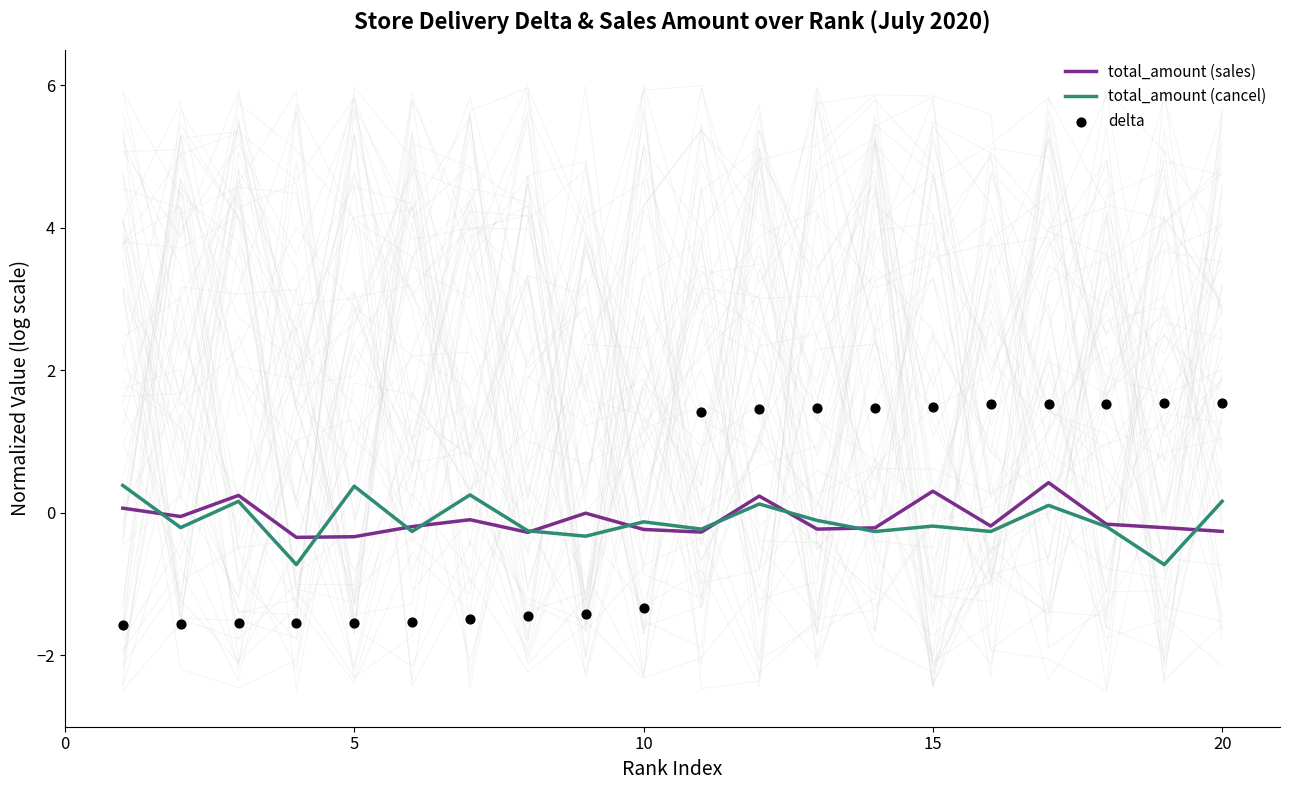

Which series has the largest total across all categories?

delta